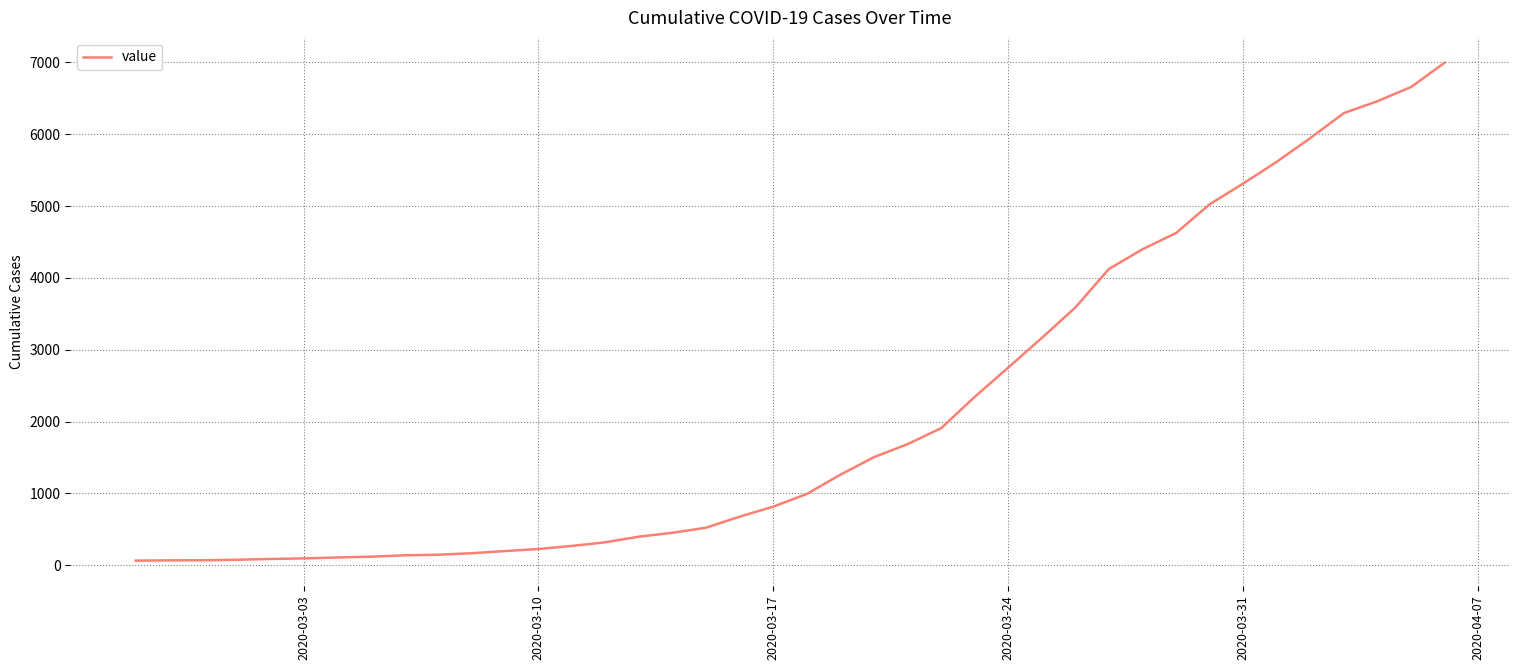

What is the average value?

2142